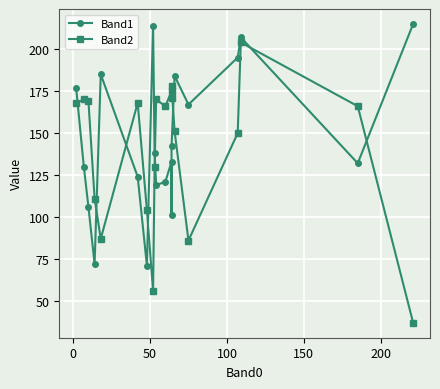

True or false: Band2 and Band1 cross at least once.

True